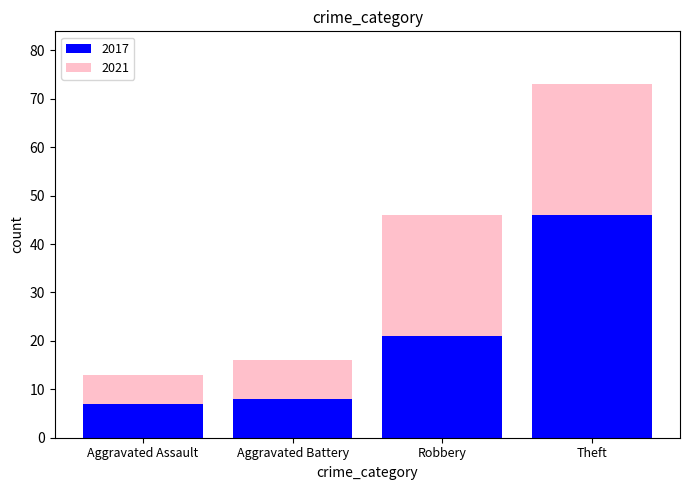

At which category is the sum across all series the highest?

Theft